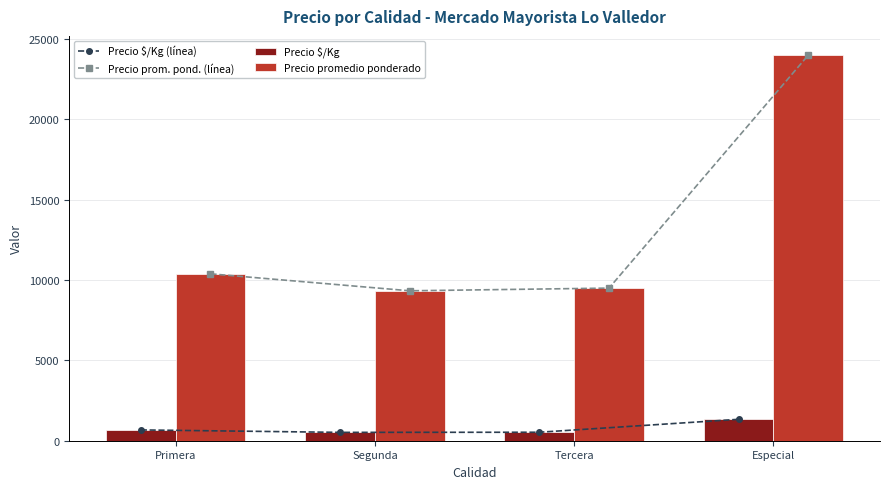

What is the sum of the Precio prom. pond. (línea) values at Especial and Segunda?

33333